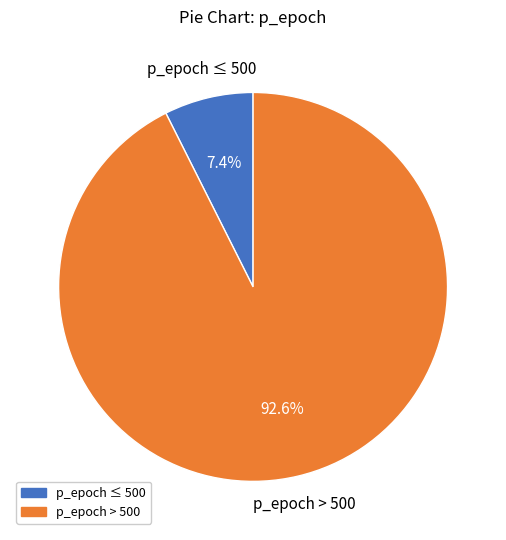

Does any single category account for the majority?

Yes